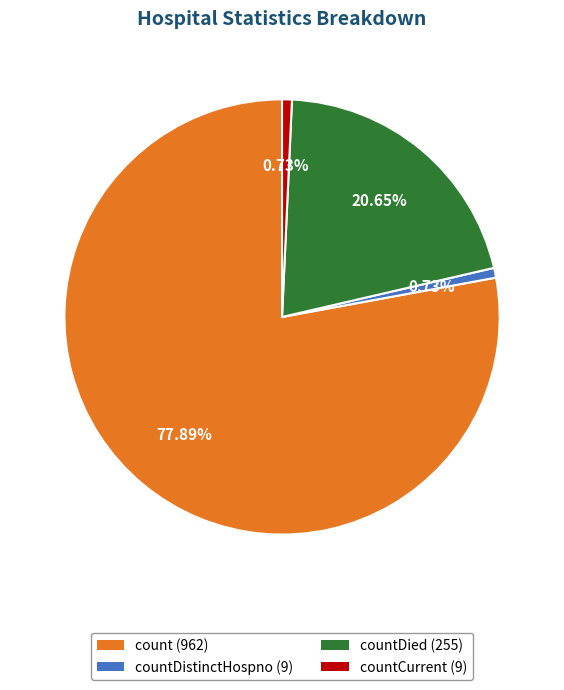

Is there a majority slice in this chart?

Yes